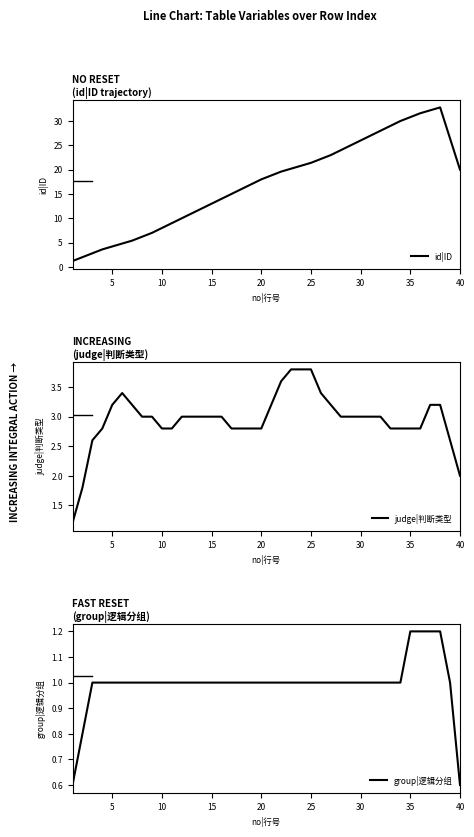

Does the chart display data point markers on the line(s)?

No